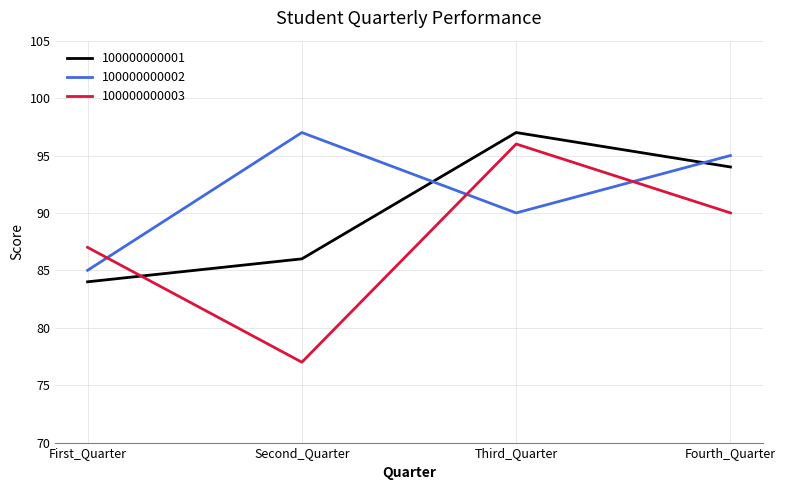

Is the value of 100000000002 at Second_Quarter greater than the value of 100000000003 at Fourth_Quarter?

Yes